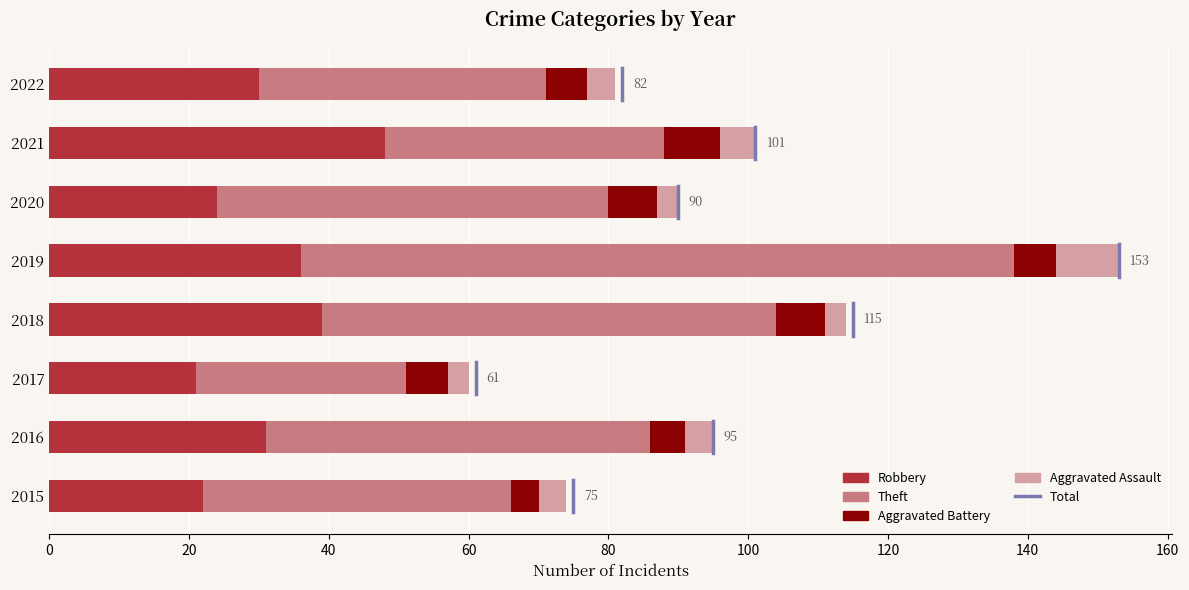

True or false: Robbery has a value of 11 at 2022.

False